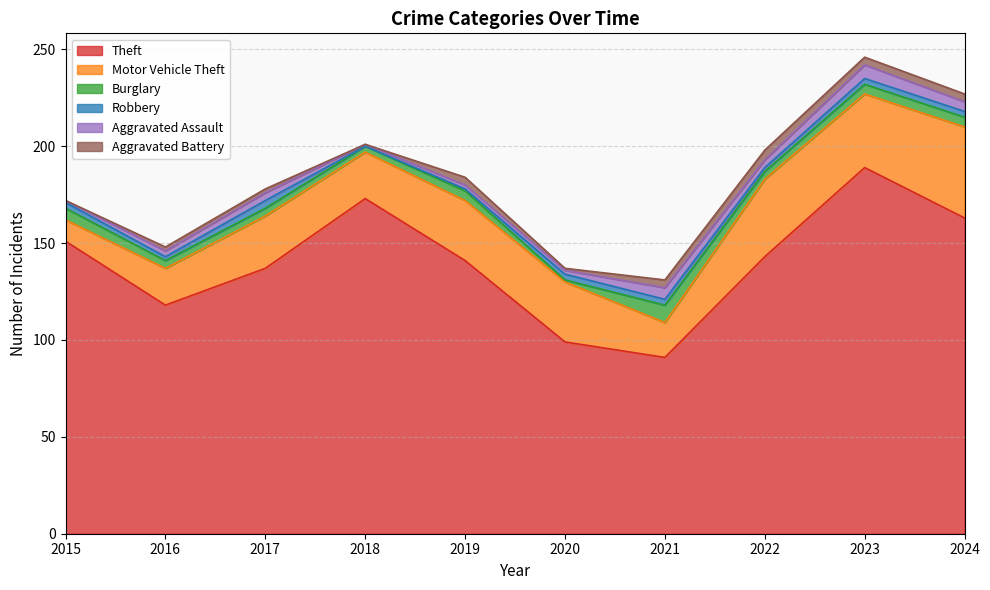

What is the average value of the Burglary series?

5